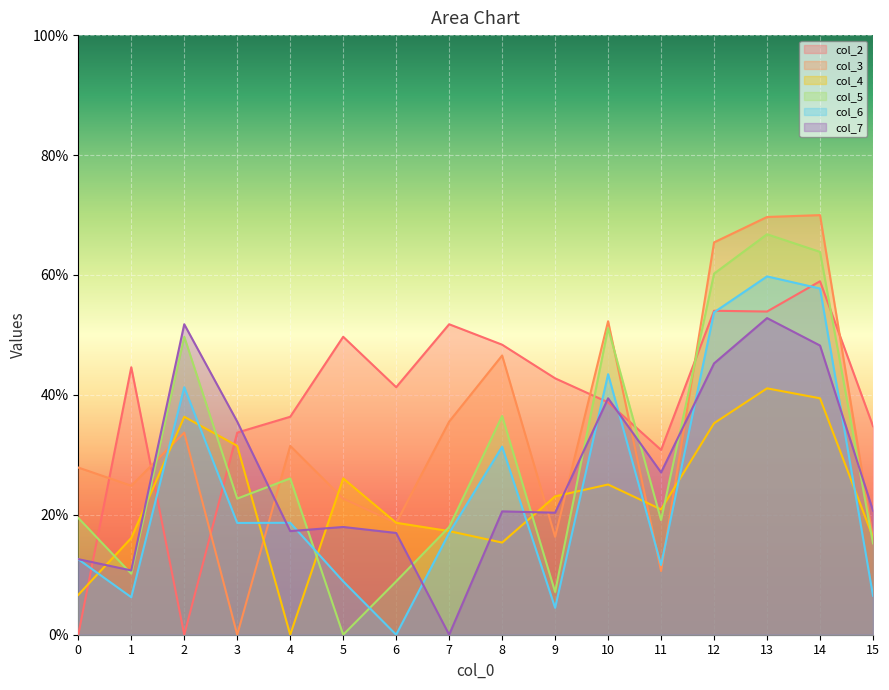

Reading left to right, extract all data points from this chart.

col_2: 0.0	44.6	0.0	33.7	36.4	49.7	41.3	51.8	48.4	42.8	38.8	30.8	54.0	53.9	59.0	34.8
col_3: 27.9	24.9	33.7	0.0	31.5	22.7	18.6	35.5	46.6	16.3	52.3	10.6	65.4	69.7	70.0	16.0
col_4: 6.7	16.1	36.4	31.5	0.0	26.1	18.7	17.3	15.4	23.1	25.1	20.9	35.3	41.1	39.4	16.2
col_5: 19.5	10.2	49.7	22.7	26.1	0.0	8.9	18.0	36.5	7.1	51.1	19.1	60.2	66.8	63.9	15.2
col_6: 12.6	6.2	41.3	18.6	18.7	8.9	0.0	17.0	31.4	4.5	43.5	11.6	53.8	59.8	57.7	6.5
col_7: 12.6	10.7	51.8	35.5	17.3	18.0	17.0	0.0	20.6	20.4	39.4	27.1	45.2	52.8	48.2	20.7